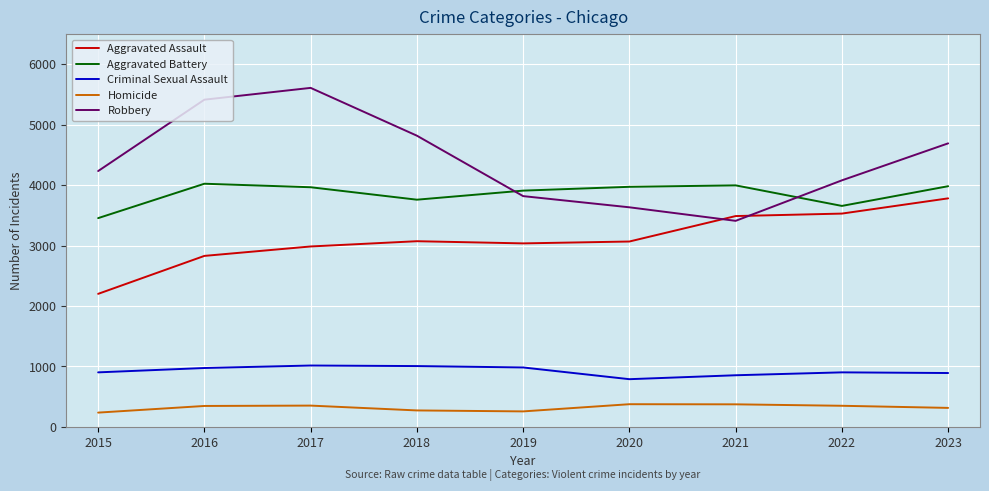

Which series has the widest spread of values?

Robbery